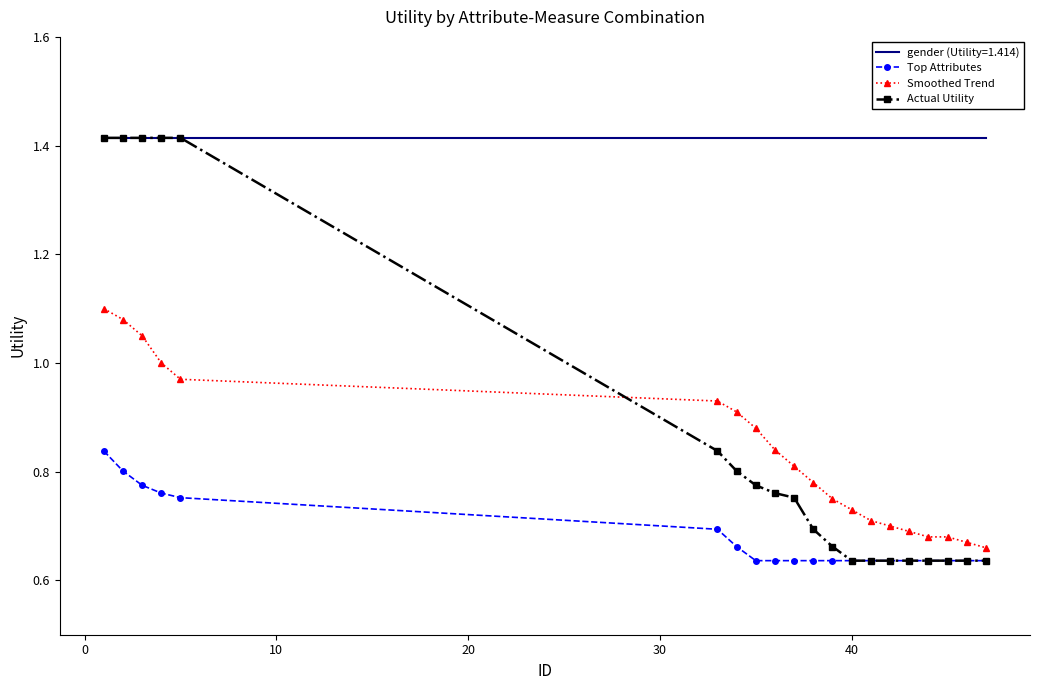

Which series has the widest spread of values?

Actual Utility